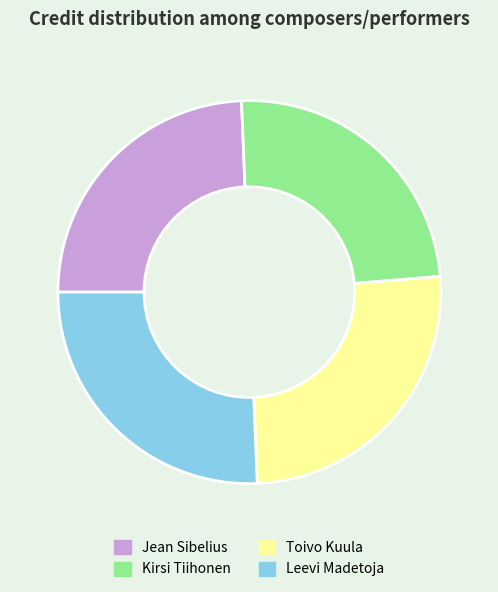

Which has a higher value, Leevi Madetoja or Kirsi Tiihonen?

Leevi Madetoja